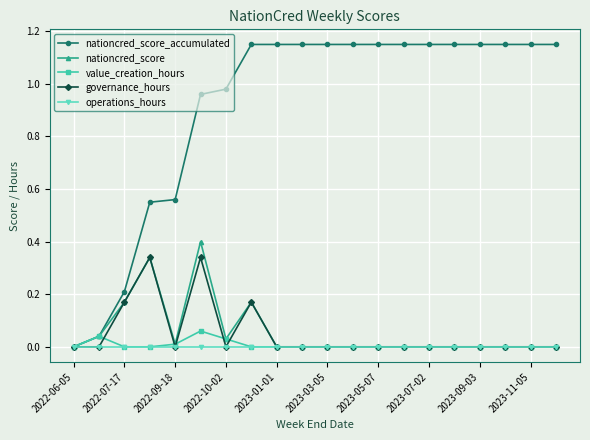

True or false: nationcred_score has more than 2 interior local peaks.

True